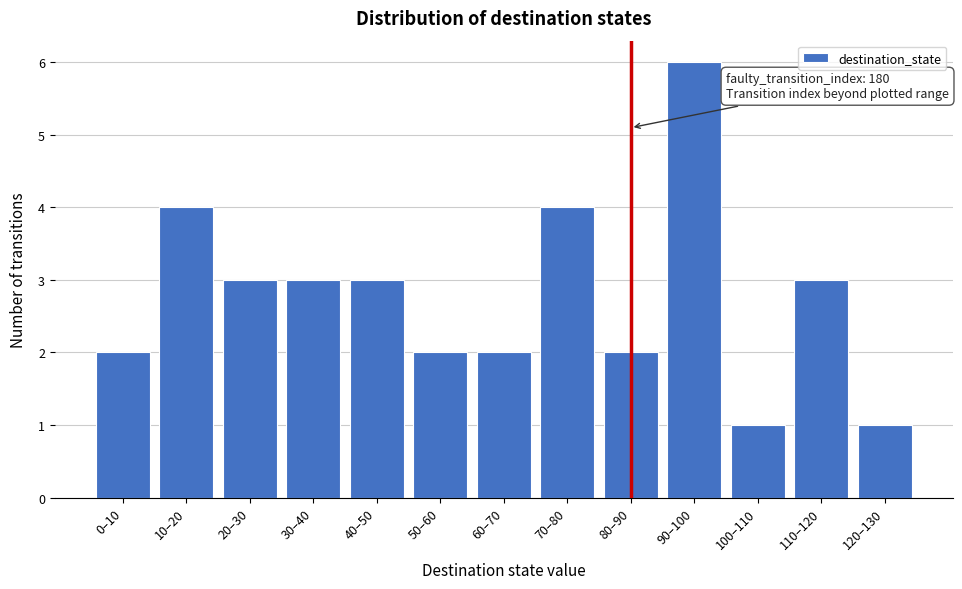

Reading left to right, list all the values displayed in this chart.

0–10=2	10–20=4	20–30=3	30–40=3	40–50=3	50–60=2	60–70=2	70–80=4	80–90=2	90–100=6	100–110=1	110–120=3	120–130=1